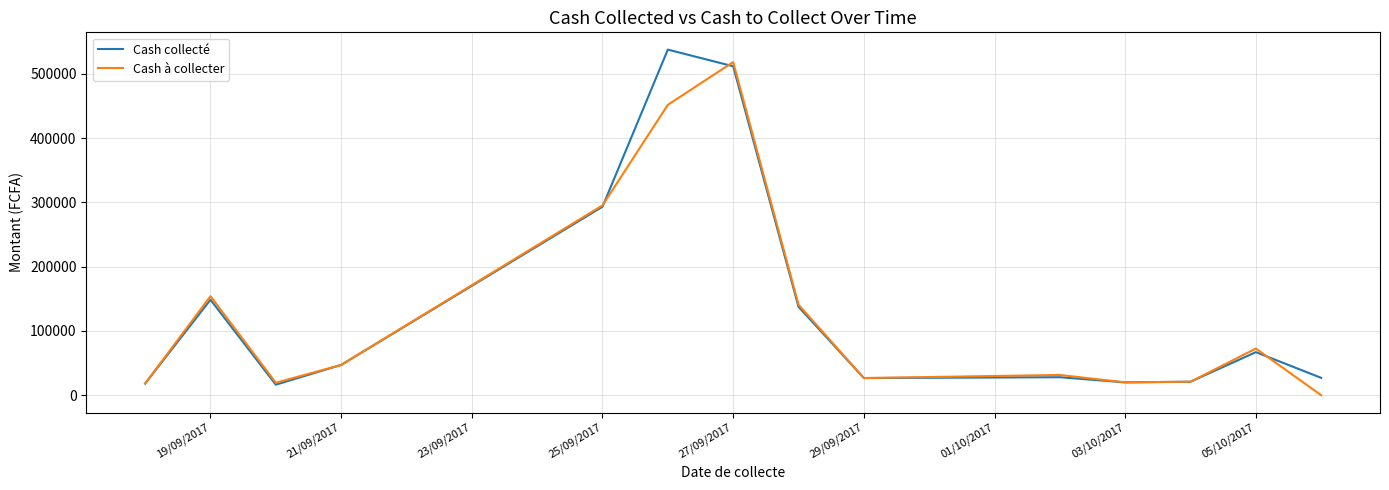

What is the average value of the Cash collecté series?

135771